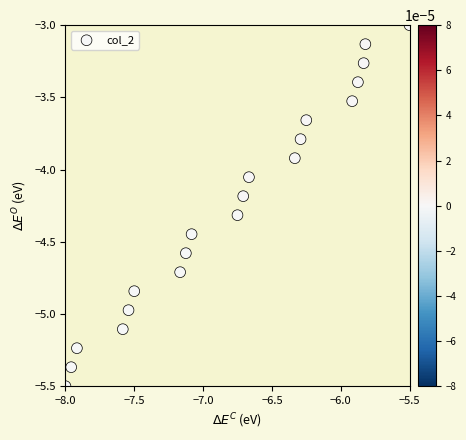

What is the range of Y values (max minus min)?

2.5